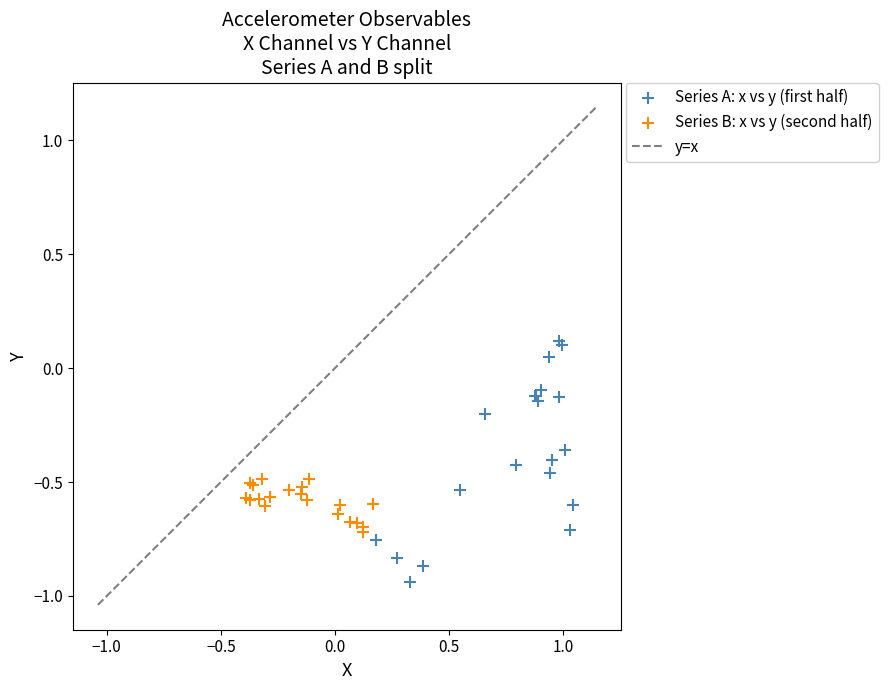

Which series contains the highest Y value?

Series A: x vs y (first half)